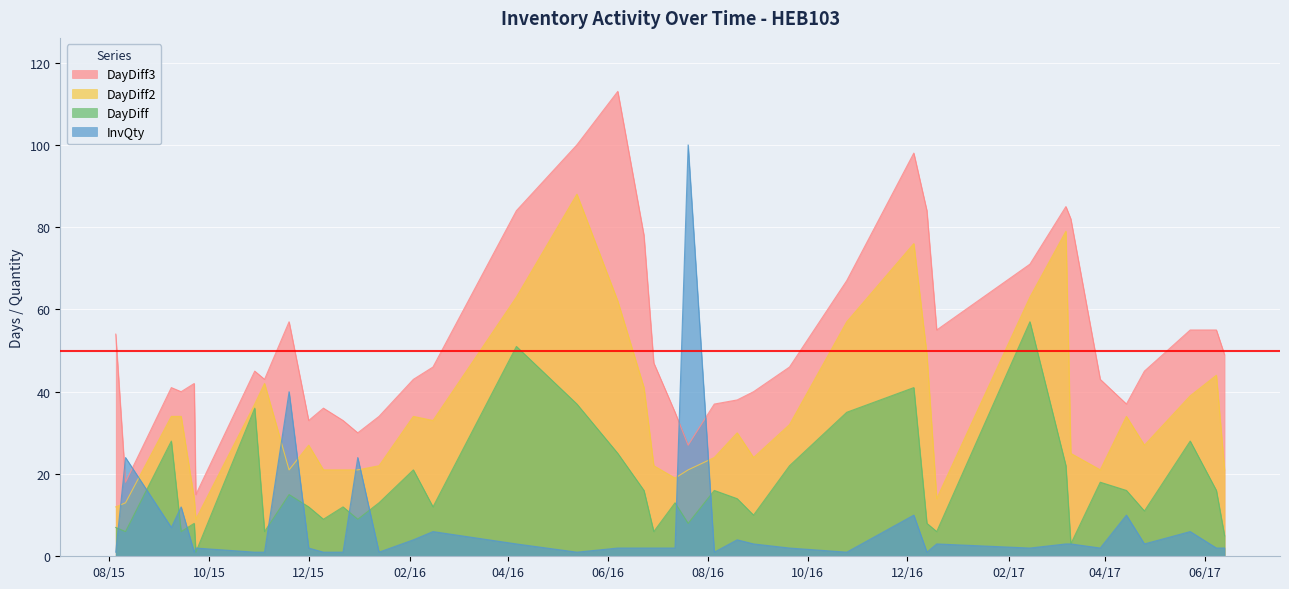

Which category has the lowest value across all series?

2015-08-05